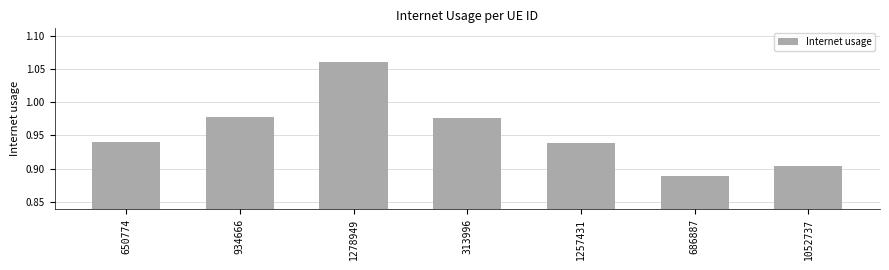

Count the values in the range 0 to 1.

6